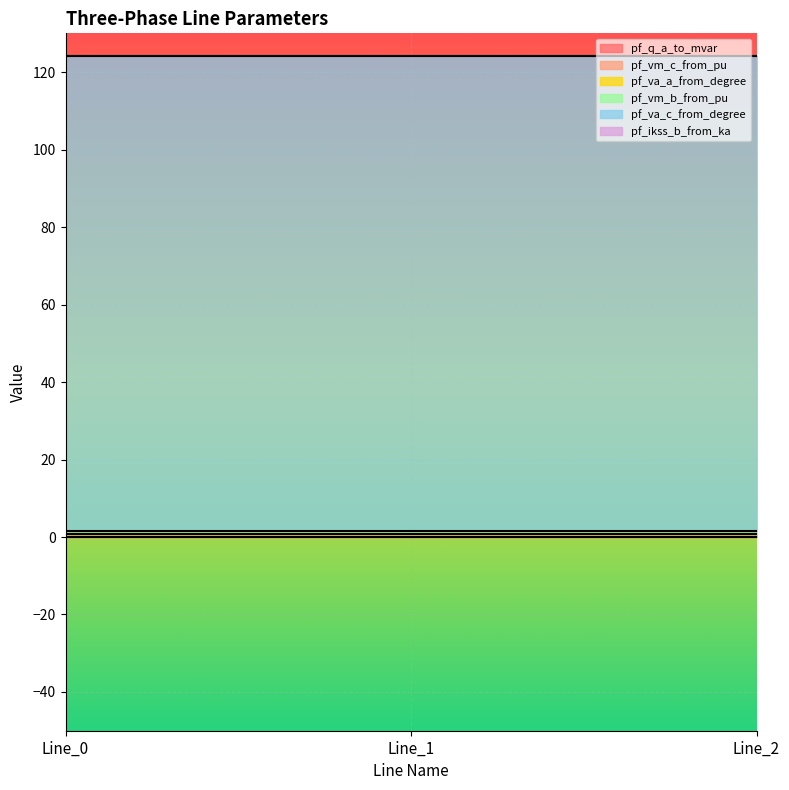

Does the chart display data point markers on the line(s)?

No